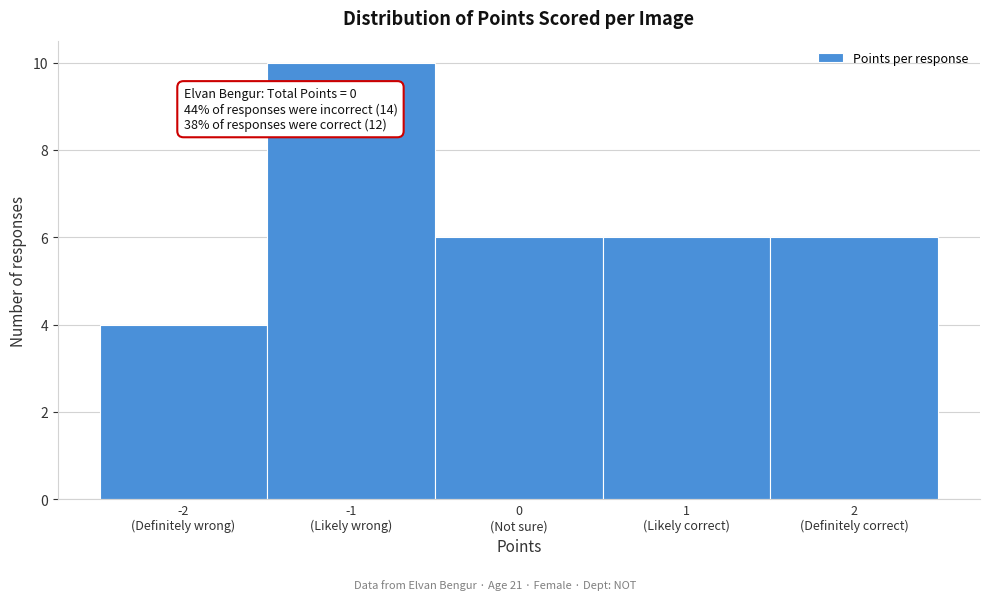

Reading left to right, transcribe all the data shown in this chart.

4	10	6	6	6